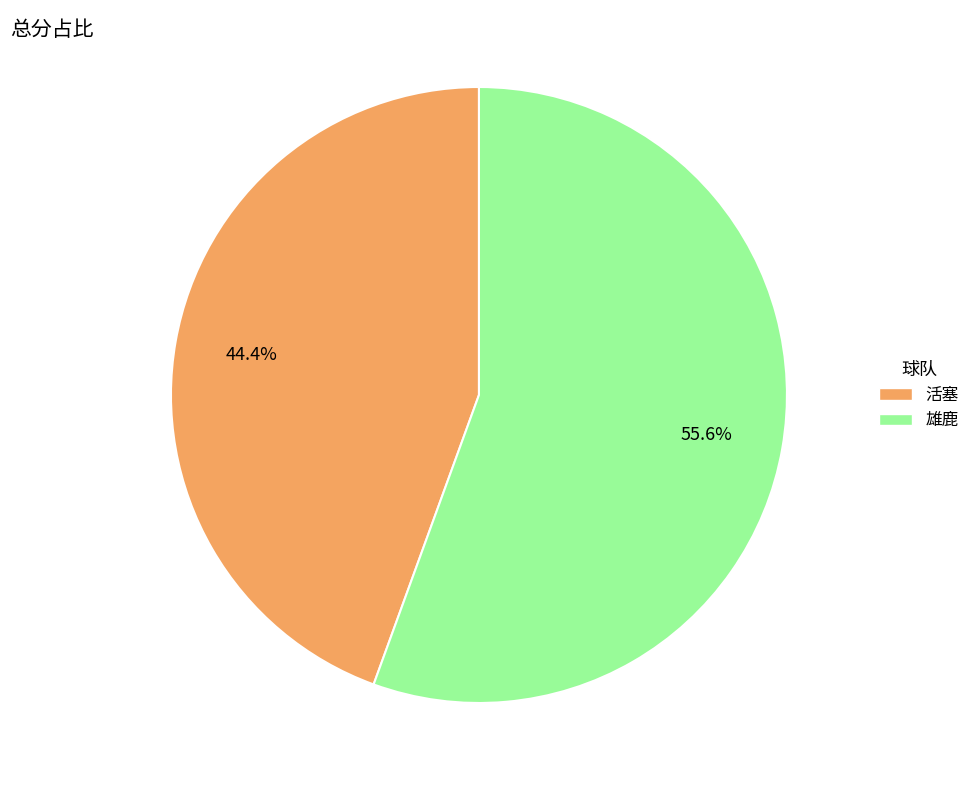

Combined, what portion of the pie is 雄鹿 and 活塞?

100.0%